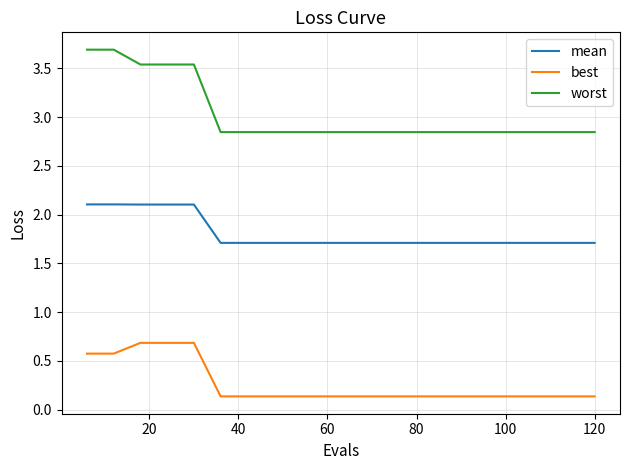

Rank the series by their maximum value, from lowest to highest.

best, mean, worst